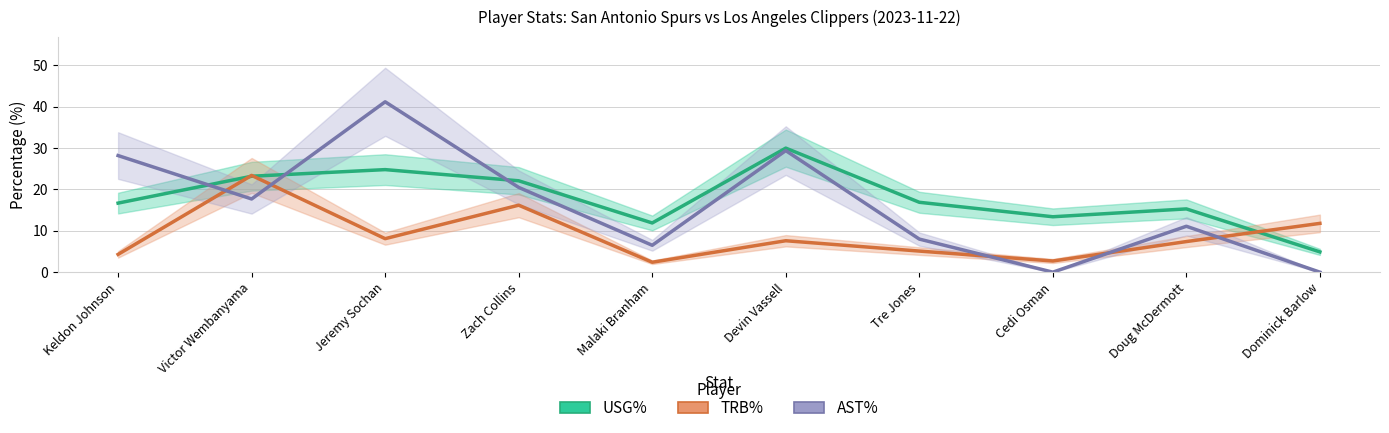

Rank the series by their maximum value, from highest to lowest.

AST%, USG%, TRB%